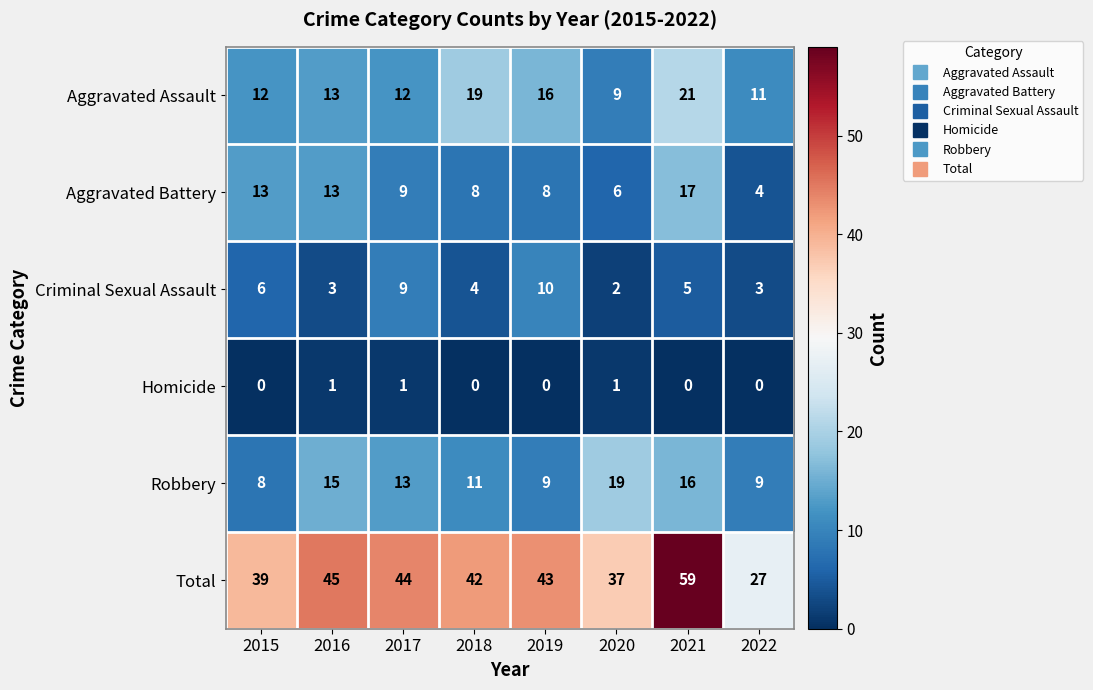

Which category has the highest value in the Total series?

2021